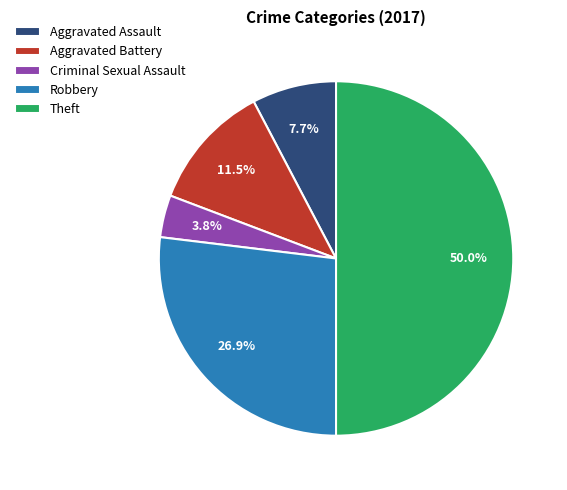

Is it true that Aggravated Battery is 22% of the pie?

False